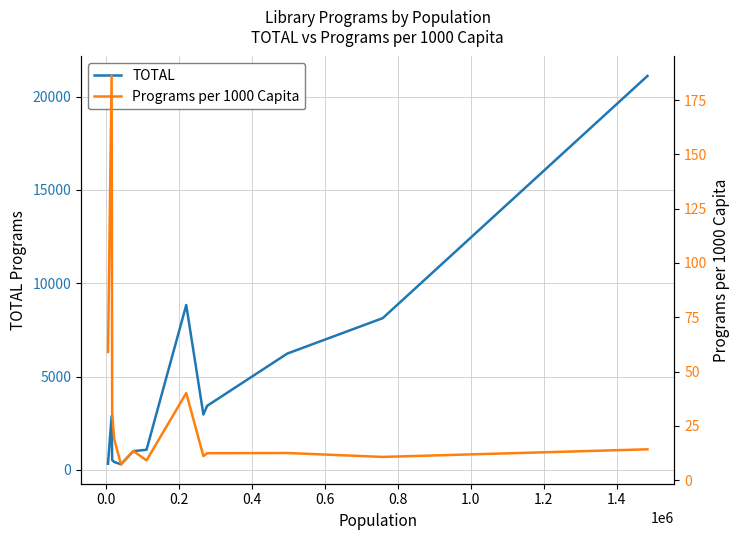

List the series in order of their overall mean, lowest first.

Programs per 1000 Capita, TOTAL